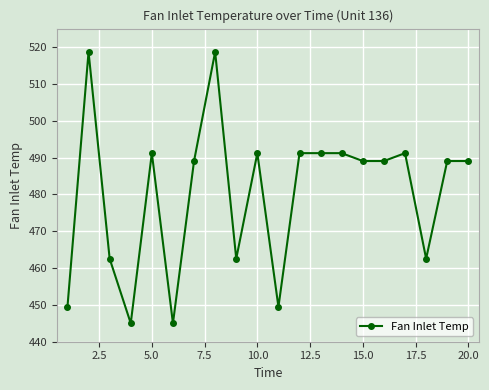

What is the average value?

480.3